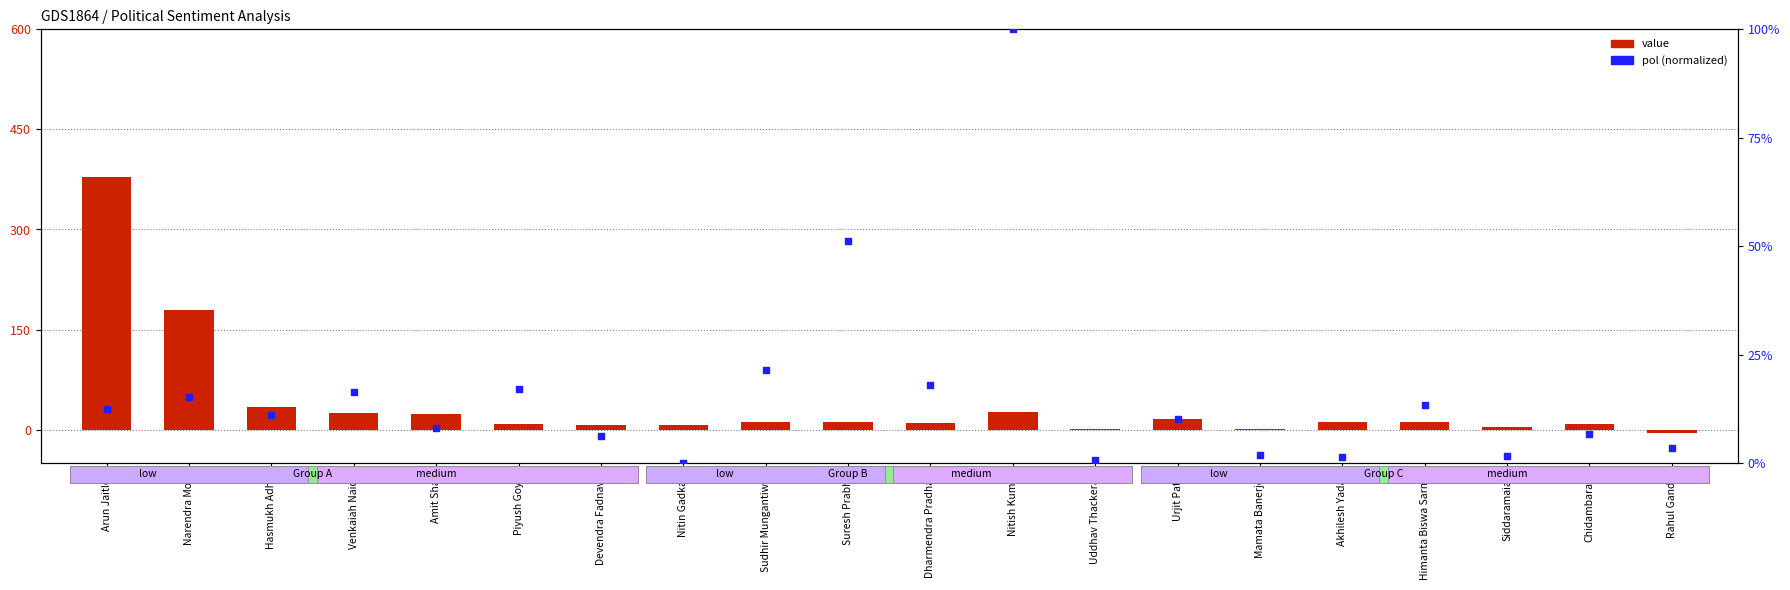

What is the total value across all series at Dharmendra Pradhan?

28.5